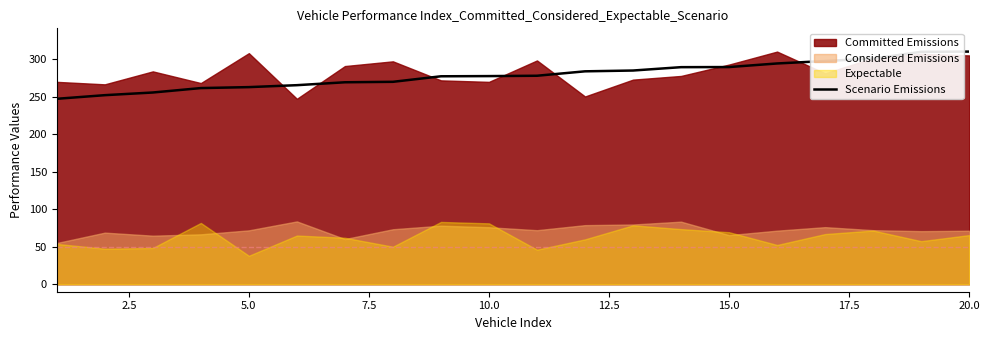

How many lines are shown in the chart?

1